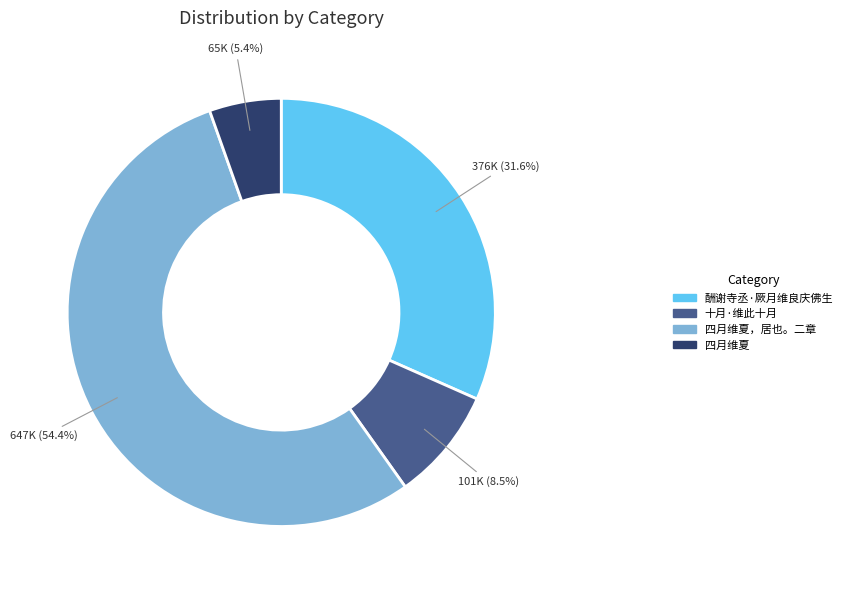

Is there any slice that represents more than half of the pie?

Yes